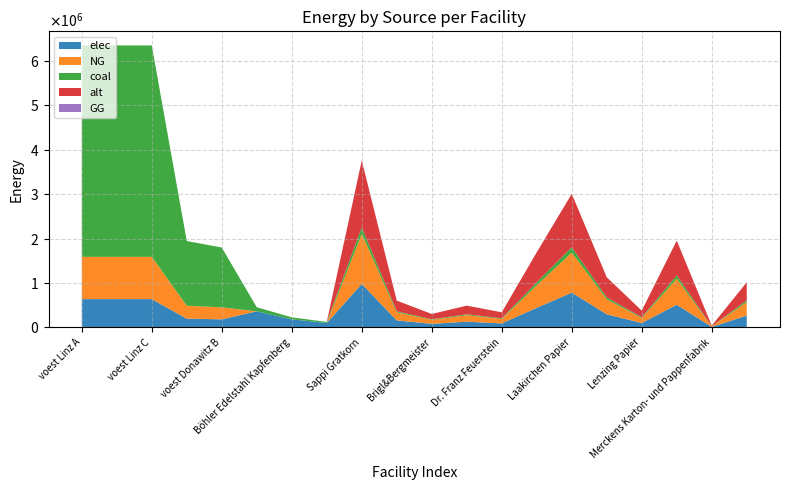

Reading right to left, list all the values displayed in this chart.

elec: 263835.0	9771.7	508126.7	97716.7	293150.0	781733.3	439725.0	87945.0	127031.7	78173.3	156346.7	977166.7	96800.0	180400.0	360800.0	179813.1	194392.6	635096.3	635096.3	635096.3
NG: 304425.0	11275.0	586300.0	112750.0	338250.0	902000.0	507375.0	101475.0	146575.0	90200.0	180400.0	1127500.0	0.0	0.0	0.0	269719.7	291588.9	952644.4	952644.4	952644.4
coal: 40590.0	1503.3	78173.3	15033.3	45100.0	120266.7	67650.0	13530.0	19543.3	12026.7	24053.3	150333.3	24200.0	45100.0	90200.0	1348598.6	1457944.4	4763222.2	4763222.2	4763222.2
alt: 405900.0	15033.3	781733.3	150333.3	451000.0	1202666.7	676500.0	135300.0	195433.3	120266.7	240533.3	1503333.3	0.0	0.0	0.0	0.0	0.0	0.0	0.0	0.0
GG: 0.0	0.0	0.0	0.0	0.0	0.0	0.0	0.0	0.0	0.0	0.0	0.0	0.0	0.0	0.0	0.0	0.0	0.0	0.0	0.0